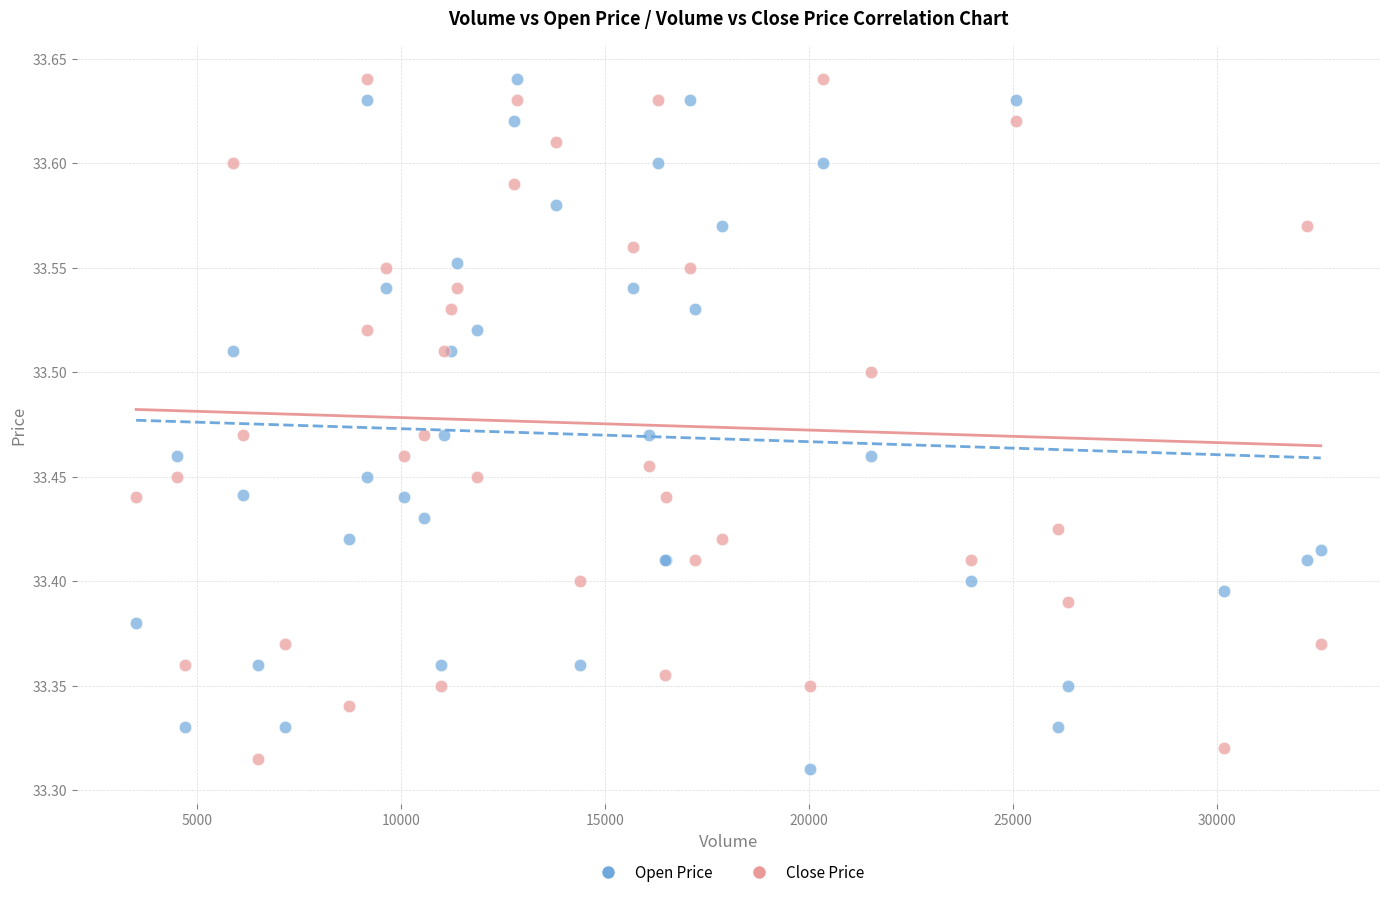

What are all the series names shown in the legend?

Open Price, Close Price